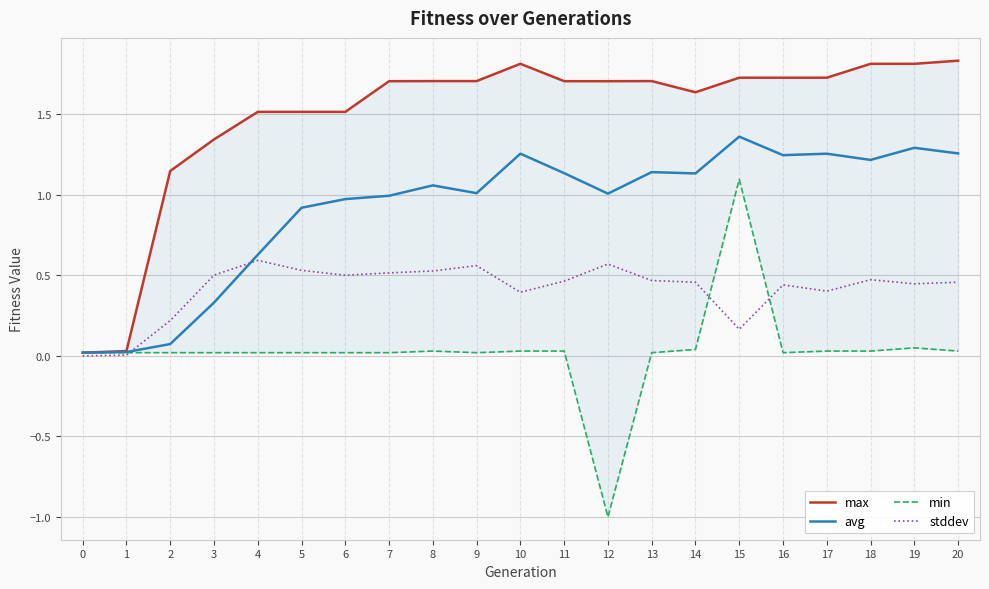

Which series has the widest spread of values?

min